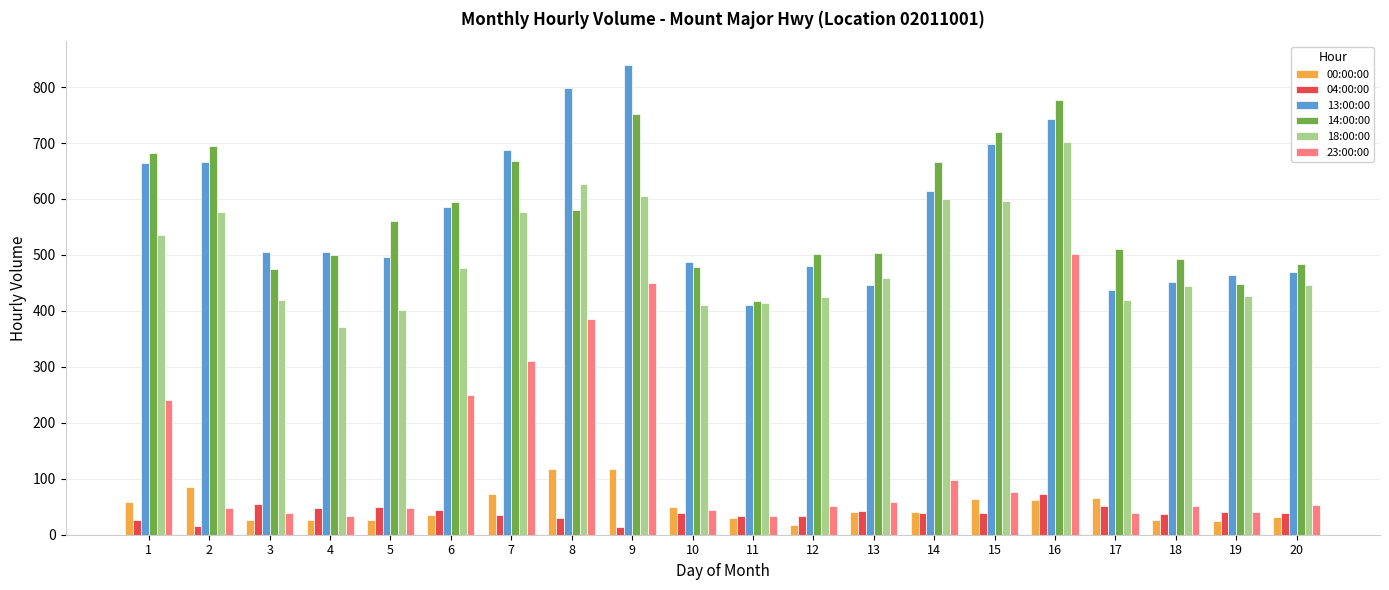

The value of 13:00:00 at 16 is 1028. True or false?

False